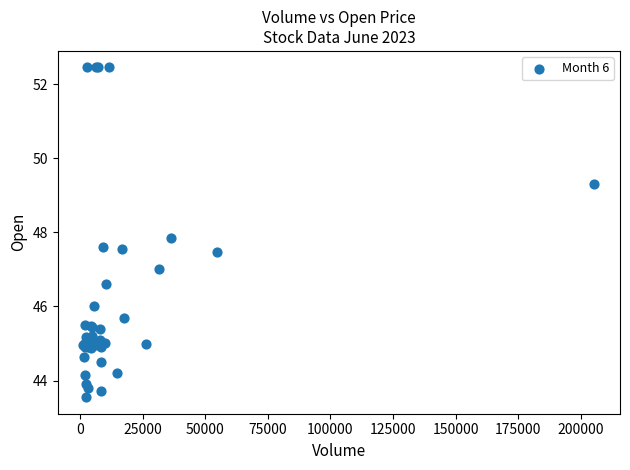

What Y value in the scatter plot is closest to 48?

47.8